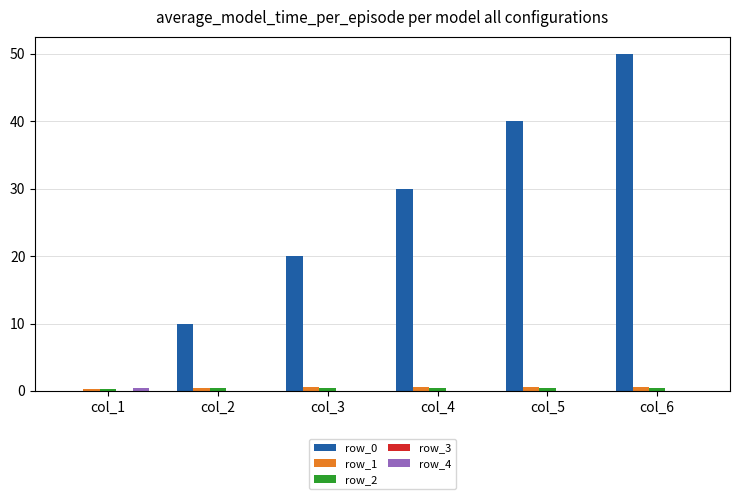

What is the sum of all row_1 values?

2.9